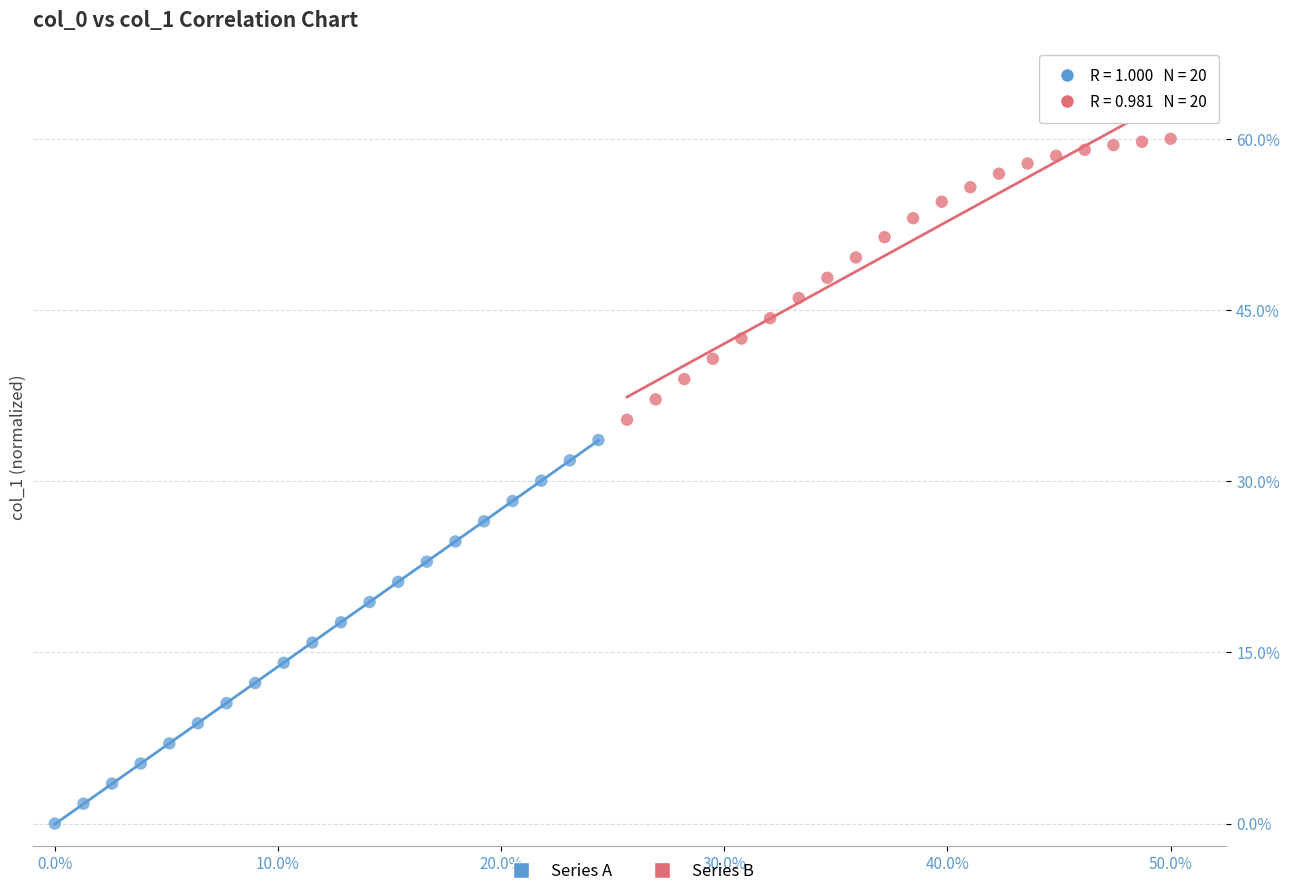

Which series has the largest Y range (max minus min)?

Series A